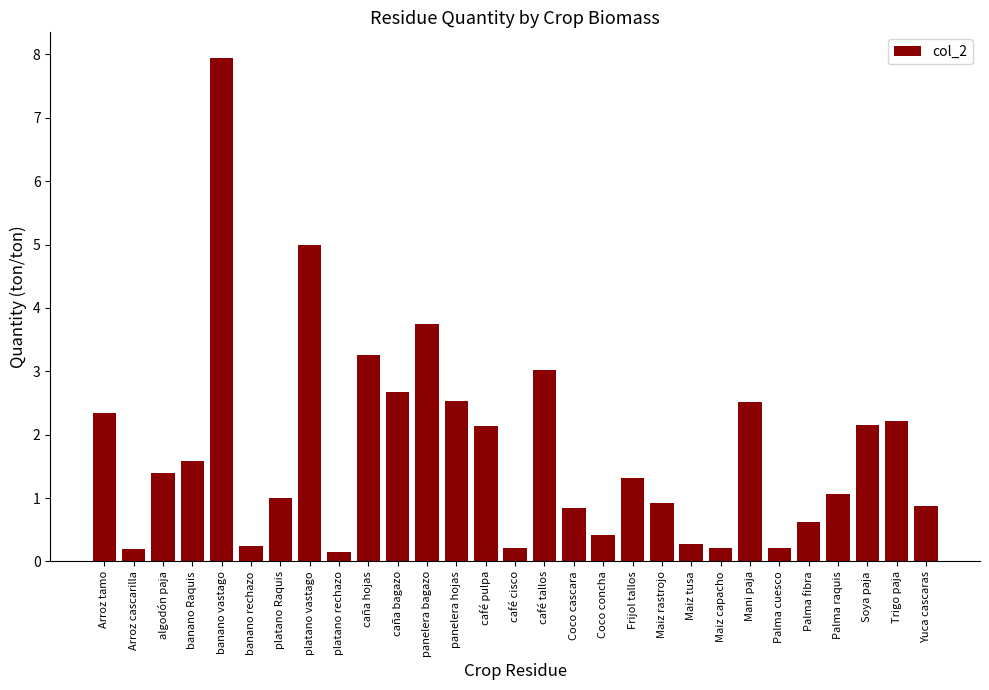

What is the ratio of the value at caña bagazo to the value at panelera bagazo?

0.7